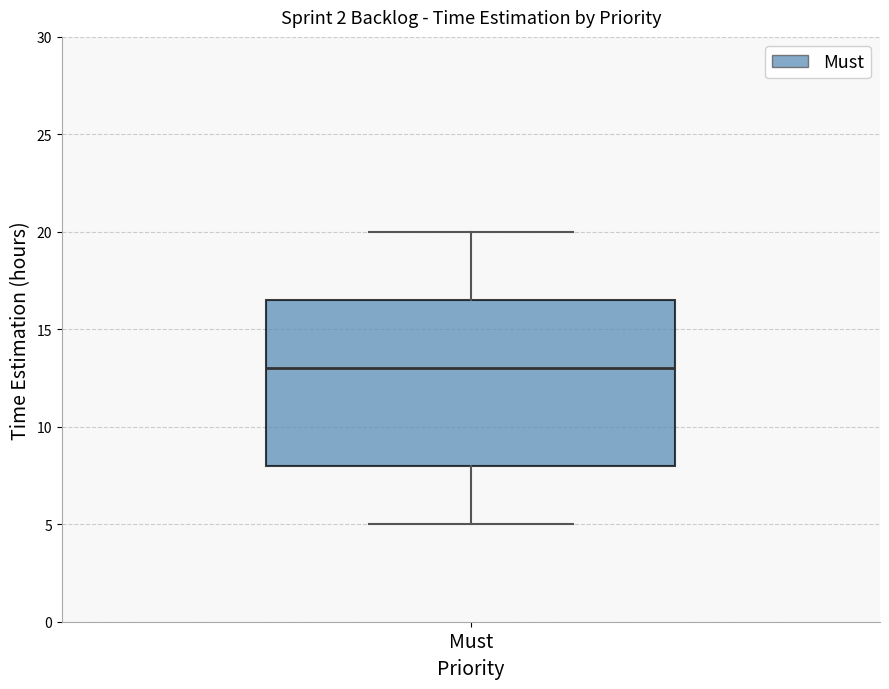

Transcribe this box plot: give where the median line is, the range the box spans, and where the two whiskers end, as read against the y-axis. The values are not printed on the chart, so give them approximately, as read against the axis.

median 13.0, box 8.0 to 16.5, whiskers 5.0 to 20.0